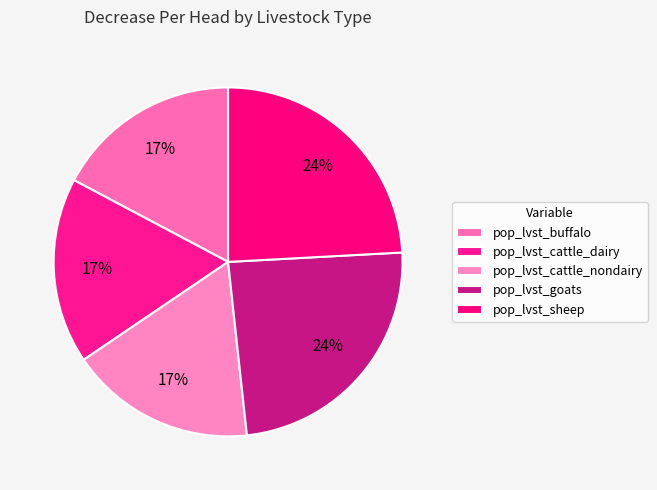

To the nearest percent, what portion does pop_lvst_goats represent?

24%